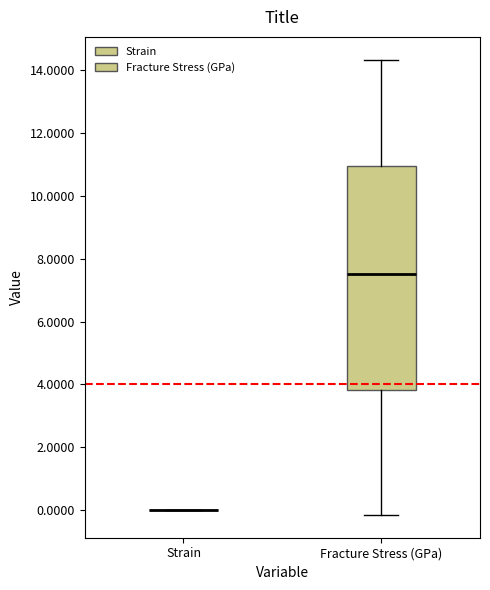

Which box is the tallest, from its lower edge to its upper edge?

Fracture Stress (GPa)